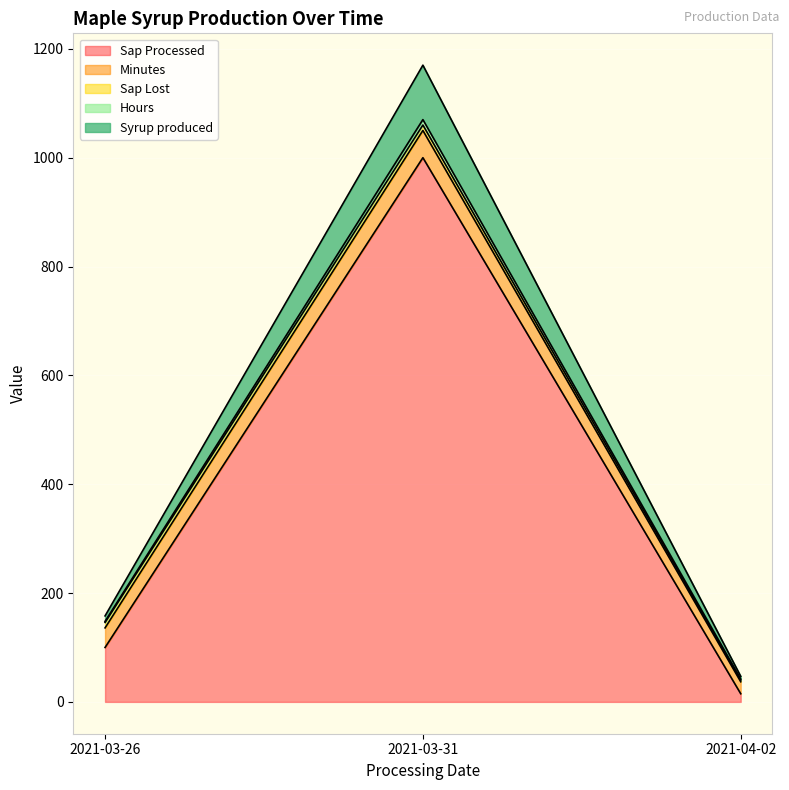

Where is Sap Processed nearest to the value 507?

2021-03-26